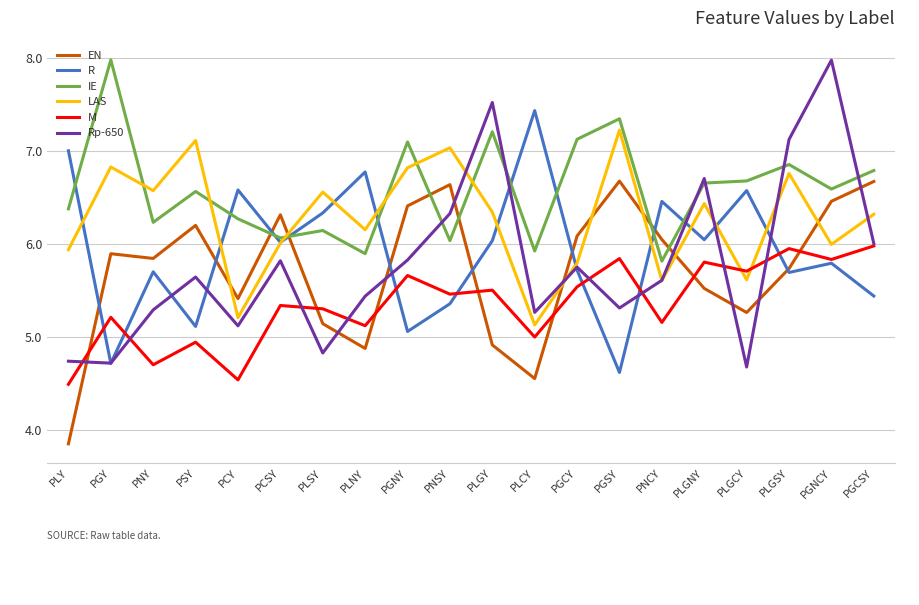

Which category has the lowest value across all series?

PLY